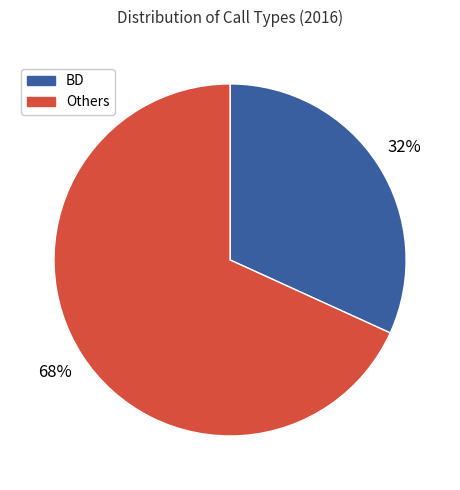

Does any single category account for the majority?

Yes